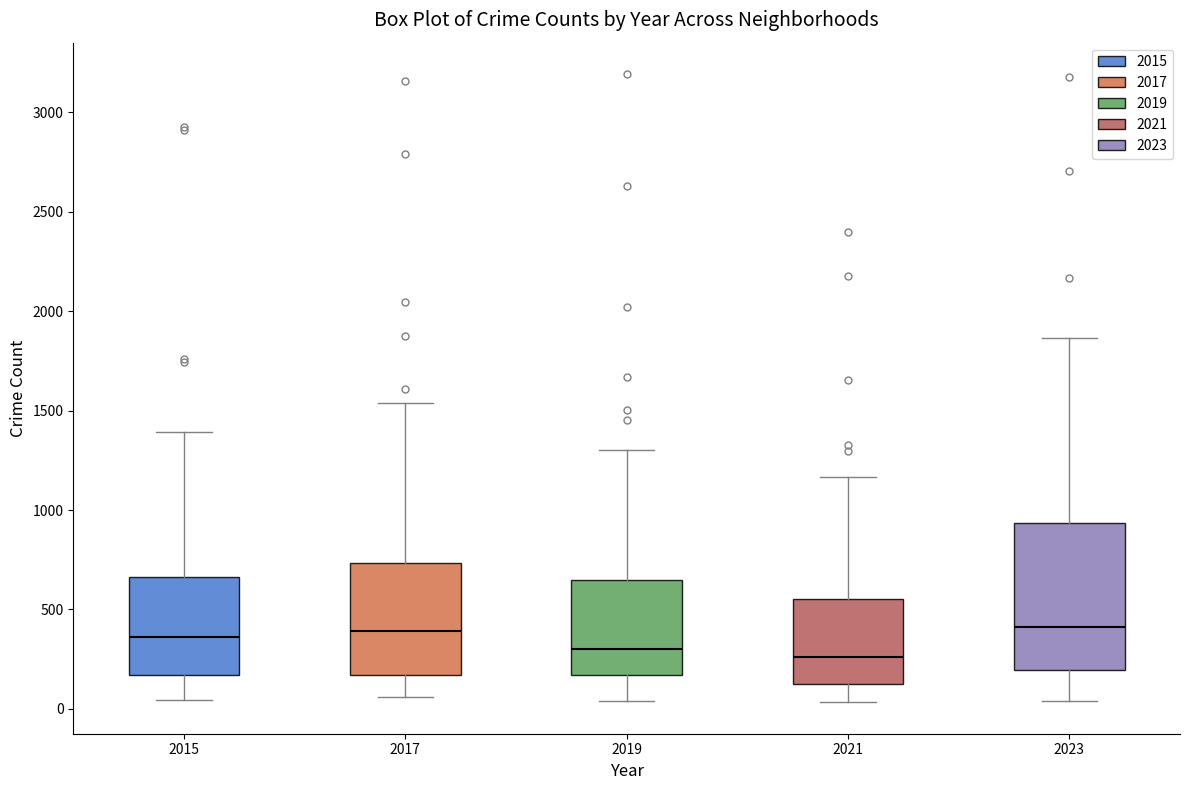

Reading left to right, read every box against the y-axis: the position of its median line, the range the box covers, and the ends of its whiskers. The values are not printed on the chart, so give them approximately, as read against the axis.

2015: median 350, box 150 to 650, whiskers 50 to 1400
2017: median 400, box 150 to 750, whiskers 50 to 1550
2019: median 300, box 150 to 650, whiskers 50 to 1300
2021: median 250, box 150 to 550, whiskers 50 to 1150
2023: median 400, box 200 to 950, whiskers 50 to 1850